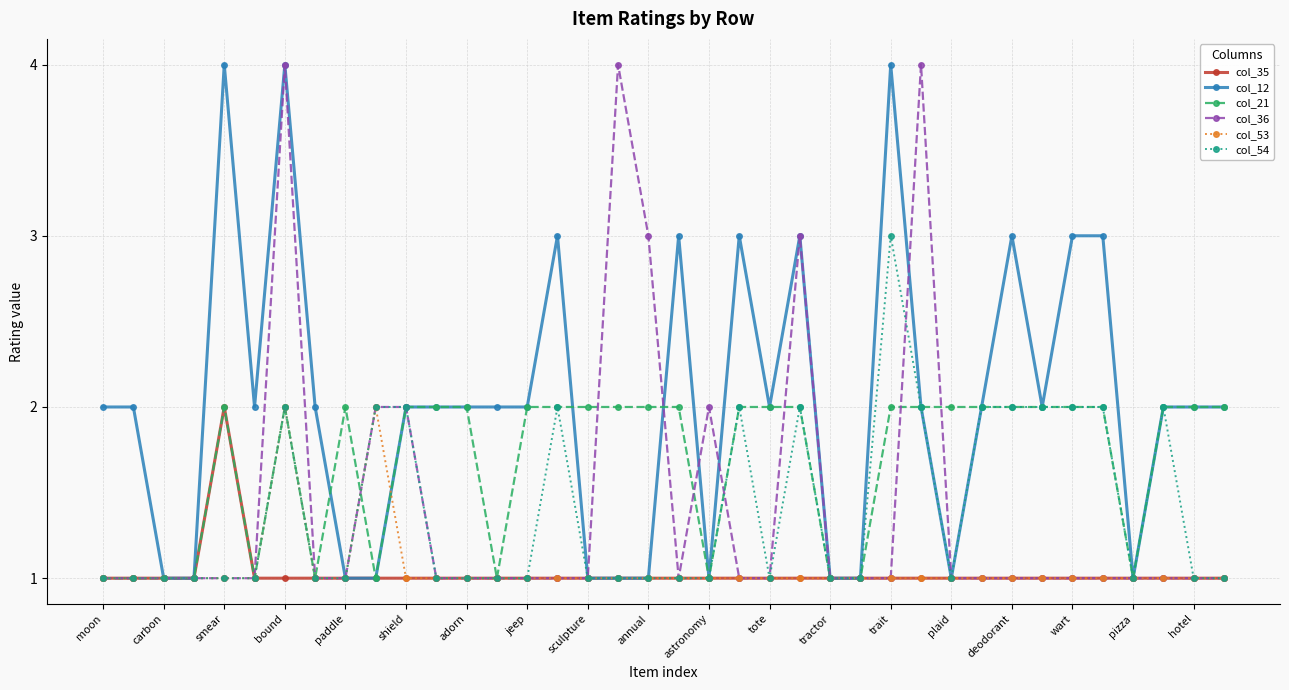

Which series has the largest total across all categories?

col_12